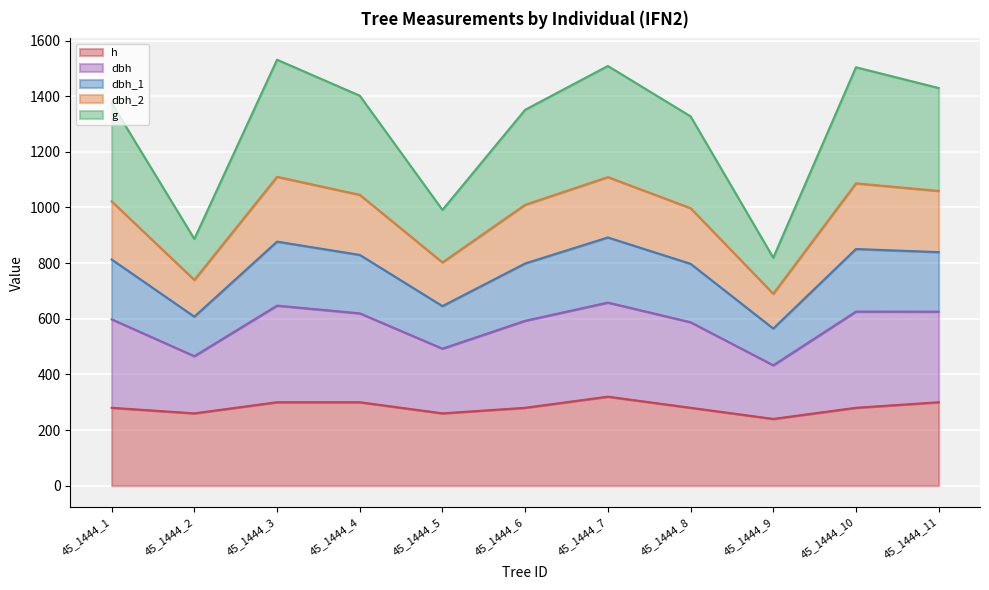

What is the total value across all series at 45_1444_2?

886.9